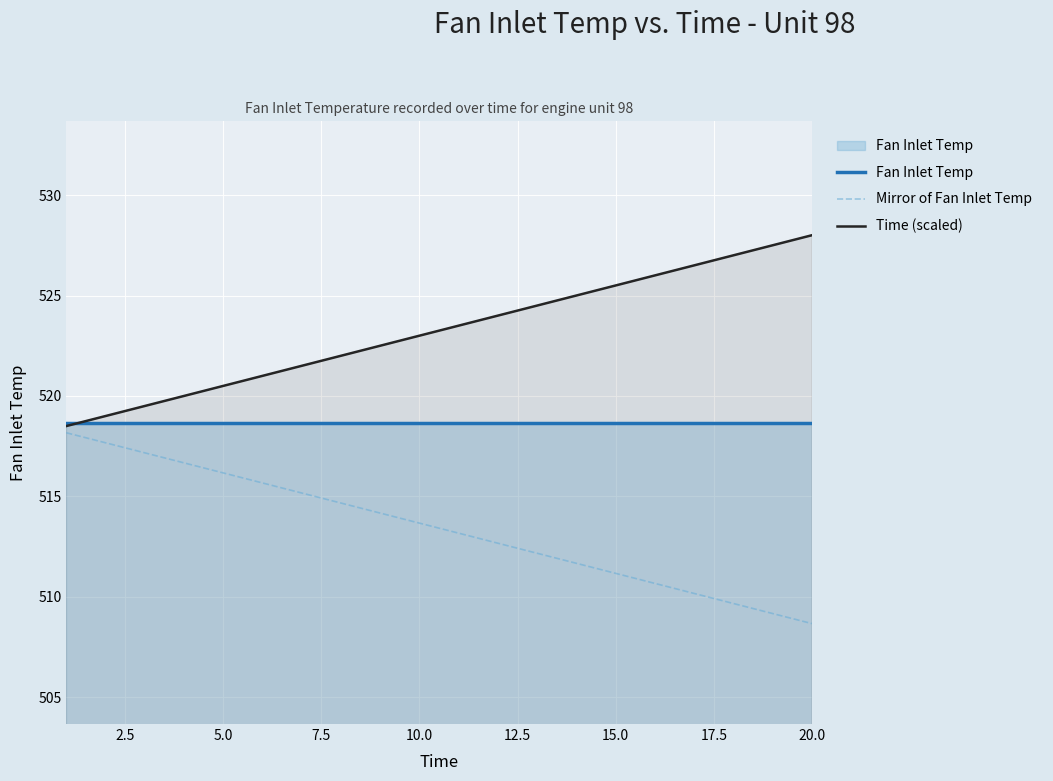

At which label does Mirror of Fan Inlet Temp reach its minimum?

20.0